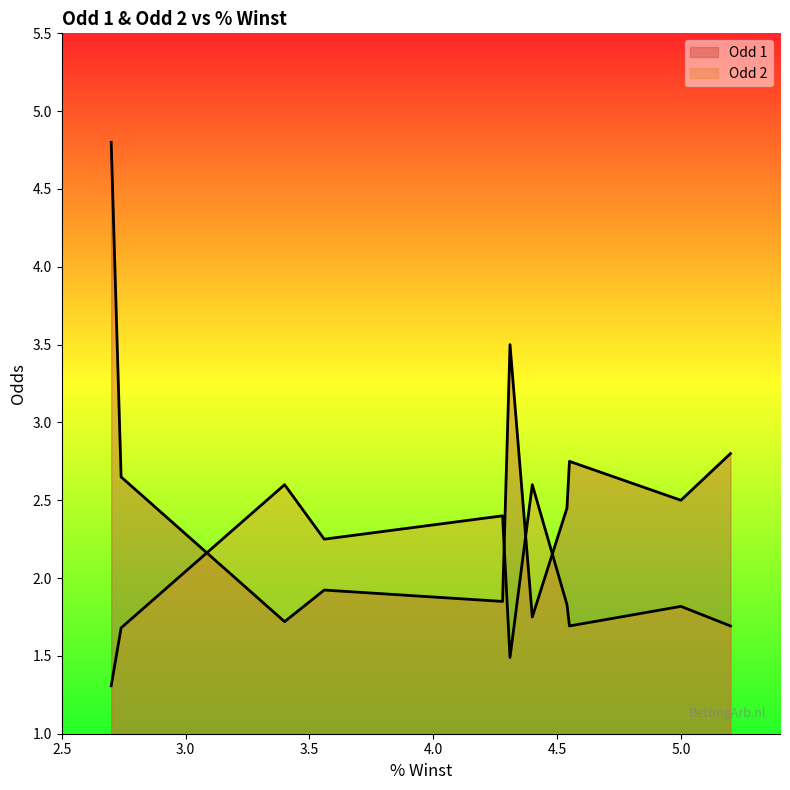

The value of Odd 1 at 3.56 is 2.6. True or false?

False